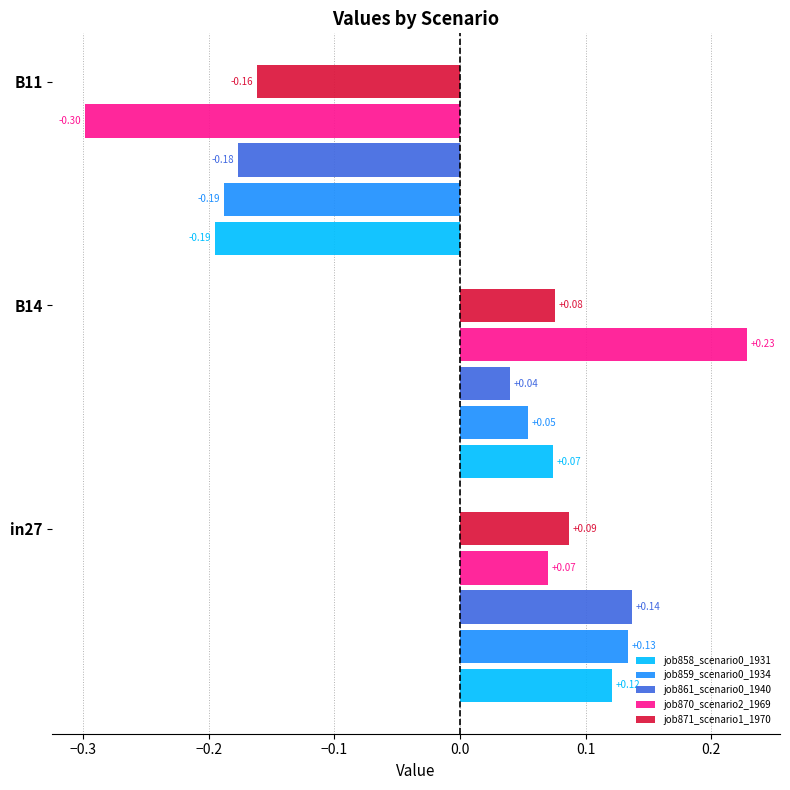

What is the difference between the maximum and minimum values in the job859_scenario0_1934 series?

0.3